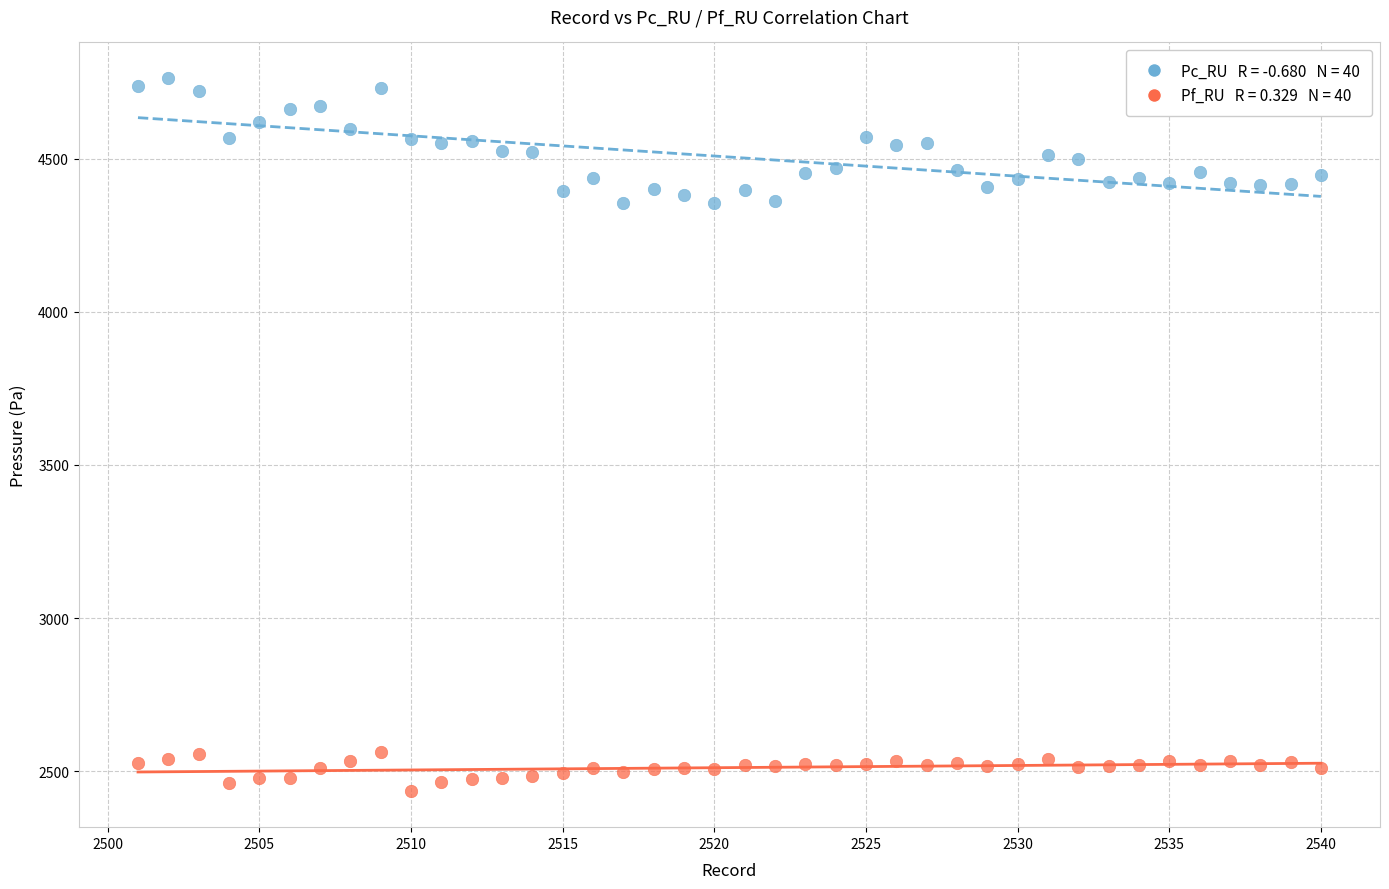

Across all data points, what is the range of Y values (max minus min)?

2329